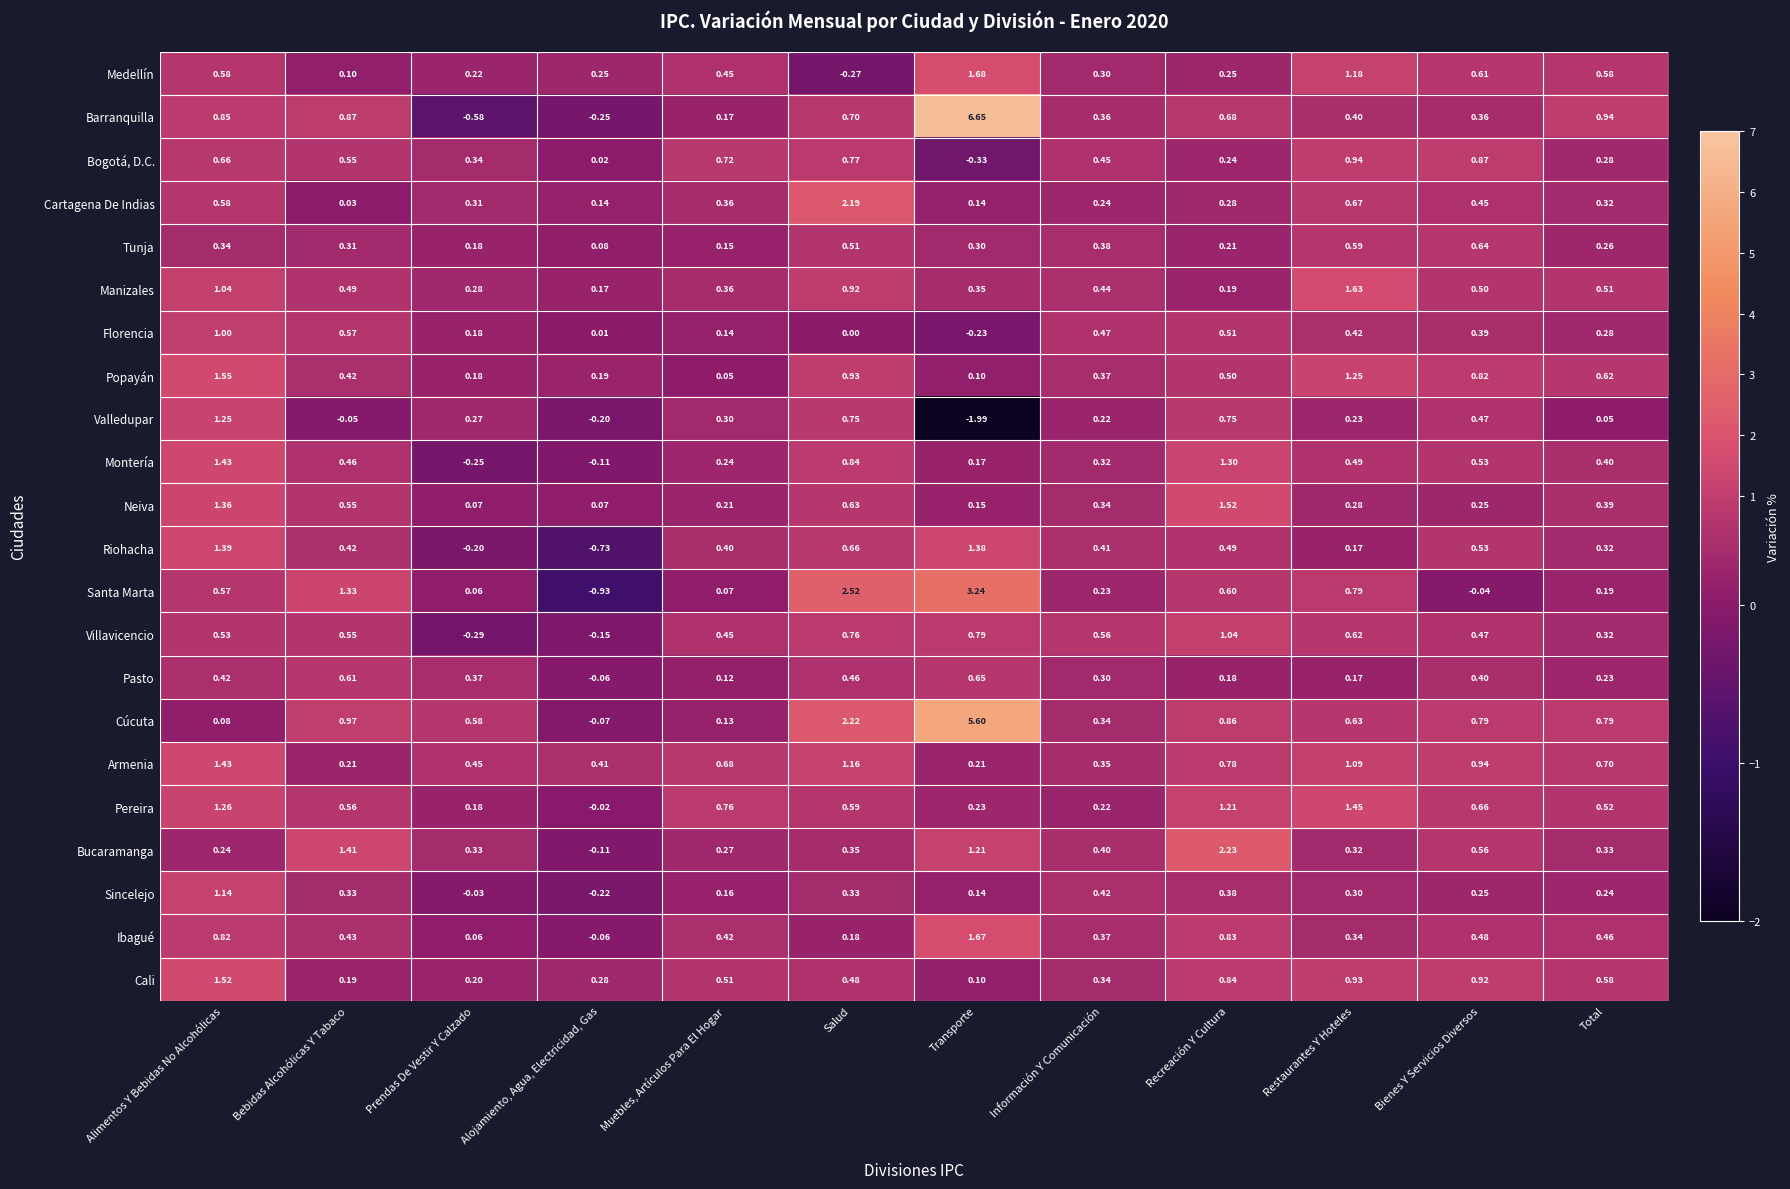

Which category has the highest value in the Florencia series?

Alimentos Y Bebidas No Alcohólicas